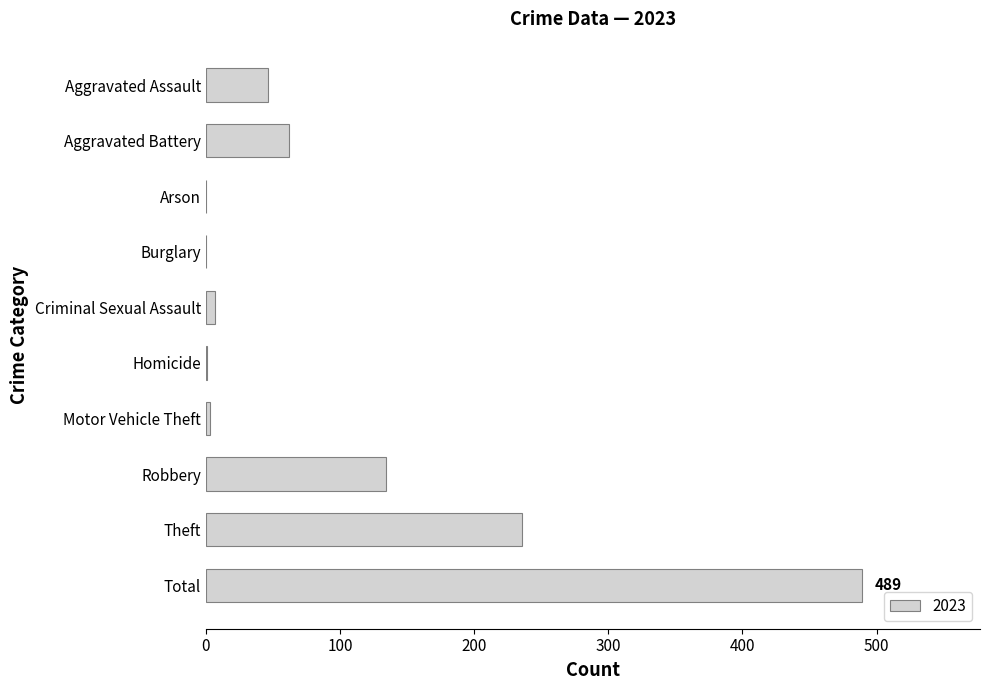

What is the sum of the values at Robbery and Theft?

370